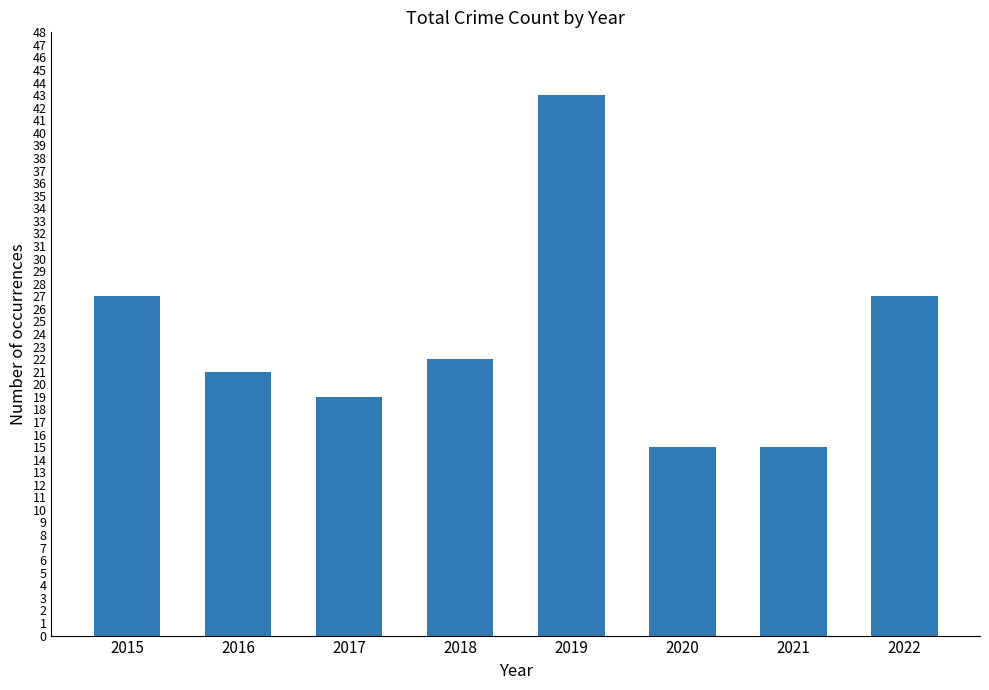

Approximately how many times larger is the value at 2017 compared to 2021?

1.3